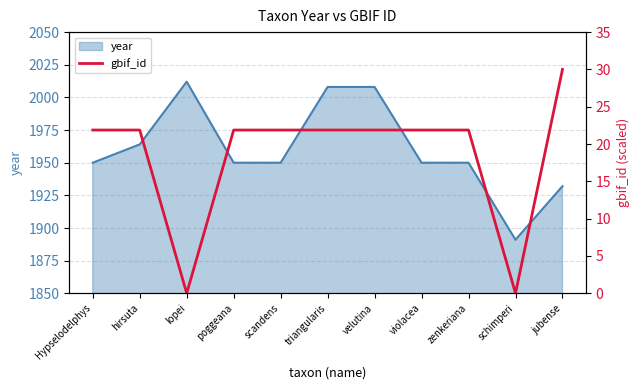

Reading left to right, extract all data points from this chart.

Hypselodelphys=21.9	hirsuta=21.9	lopei=0.0	poggeana=21.9	scandens=21.9	triangularis=21.9	velutina=21.9	violacea=21.9	zenkeriana=21.9	schimperi=0.0	jubense=30.0